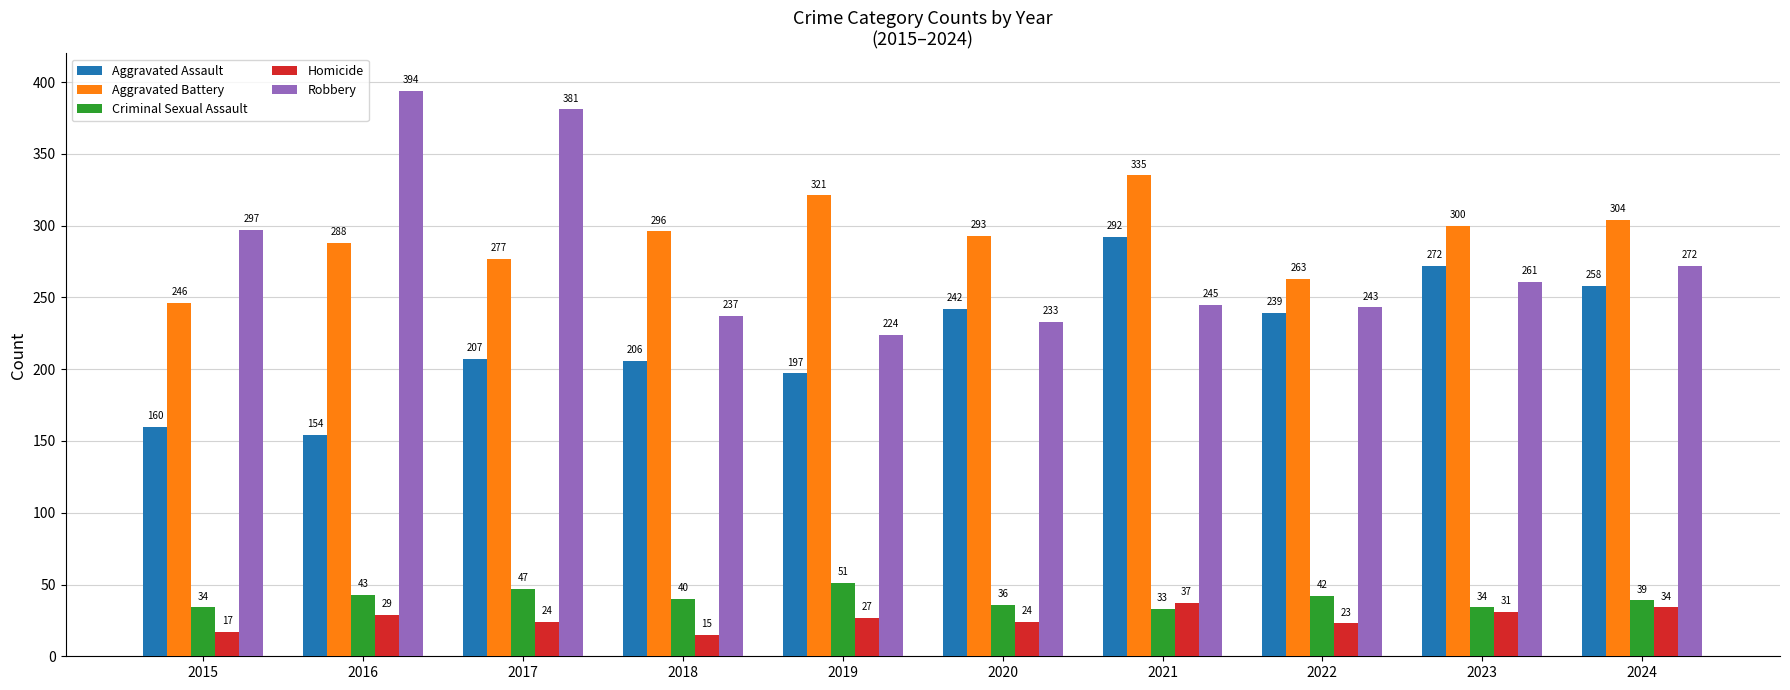

Is the value of Aggravated Assault at 2020 greater than the value of Criminal Sexual Assault at 2024?

Yes